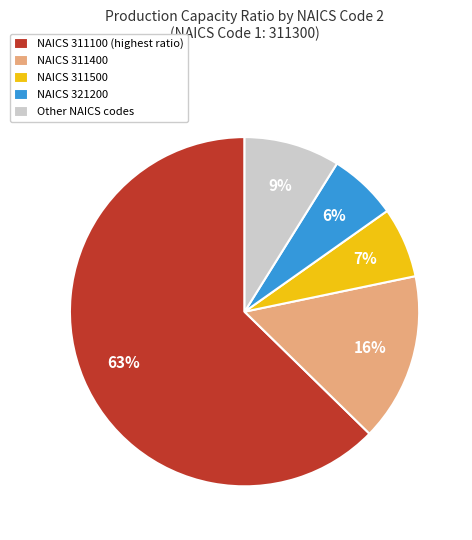

Do NAICS 311500 and Other NAICS codes together represent more than half of the pie?

No